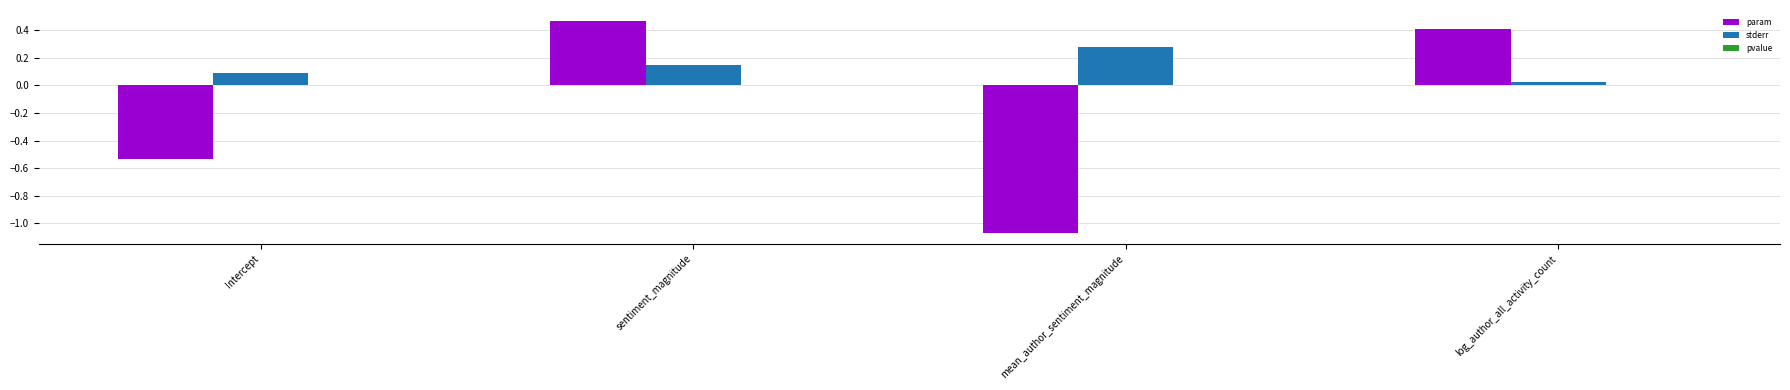

At which label does stderr reach its peak?

mean_author_sentiment_magnitude